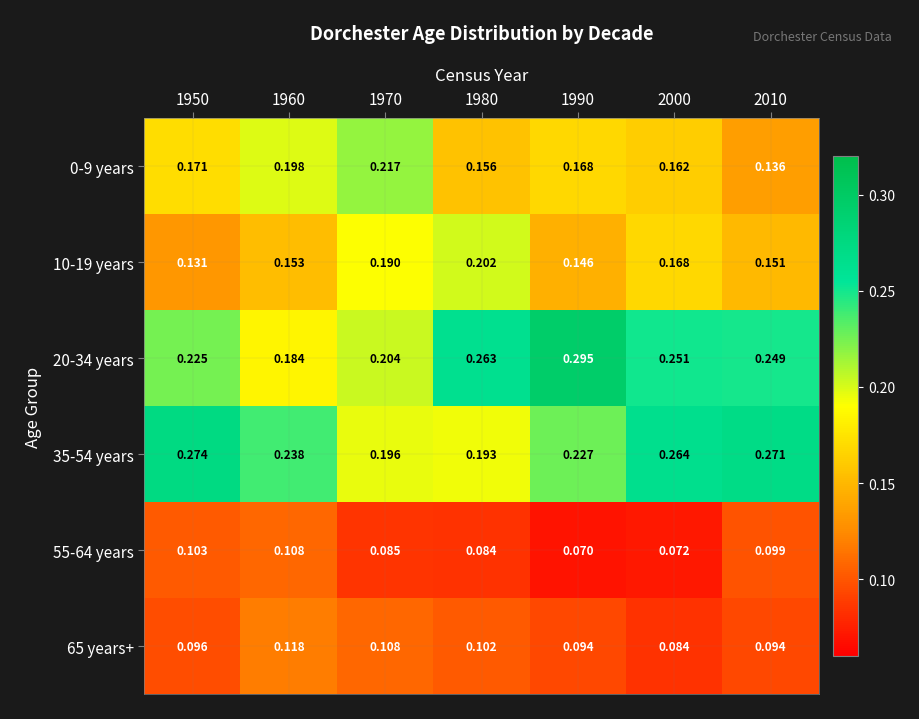

Between 1970 and 2010, which series saw the biggest shift?

0-9 years